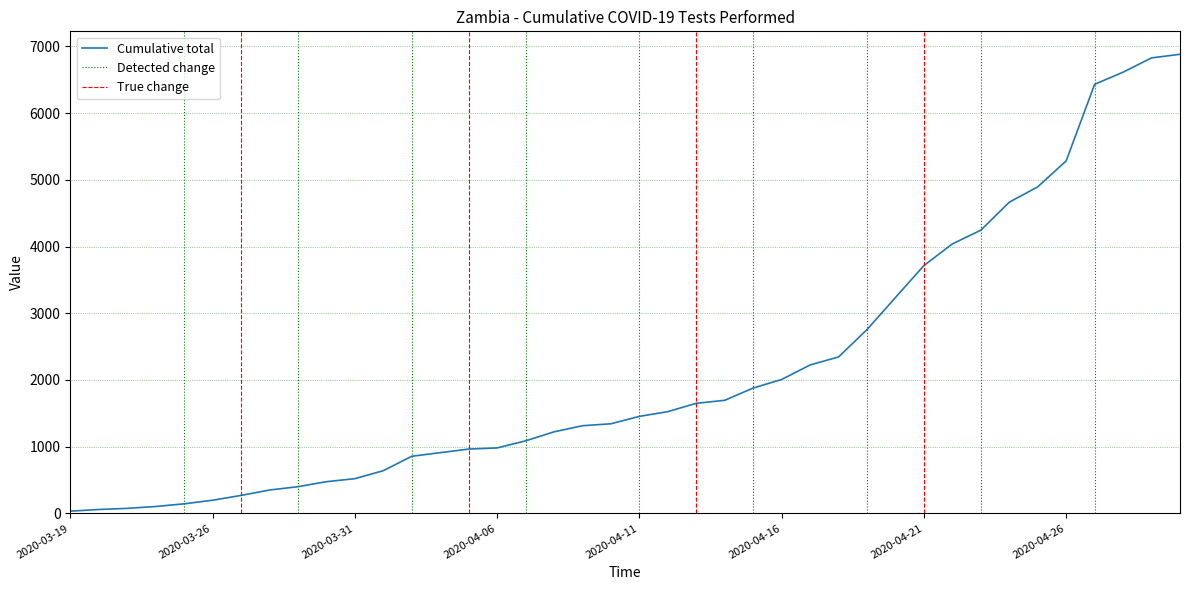

List the labels in order of value, smallest first.

2020-03-19, 2020-03-20, 2020-03-22, 2020-03-24, 2020-03-25, 2020-03-26, 2020-03-27, 2020-03-28, 2020-03-29, 2020-03-30, 2020-03-31, 2020-04-01, 2020-04-02, 2020-04-04, 2020-04-05, 2020-04-06, 2020-04-07, 2020-04-08, 2020-04-09, 2020-04-10, 2020-04-11, 2020-04-12, 2020-04-13, 2020-04-14, 2020-04-15, 2020-04-16, 2020-04-17, 2020-04-18, 2020-04-19, 2020-04-20, 2020-04-21, 2020-04-22, 2020-04-23, 2020-04-24, 2020-04-25, 2020-04-26, 2020-04-28, 2020-04-29, 2020-04-30, 2020-05-01